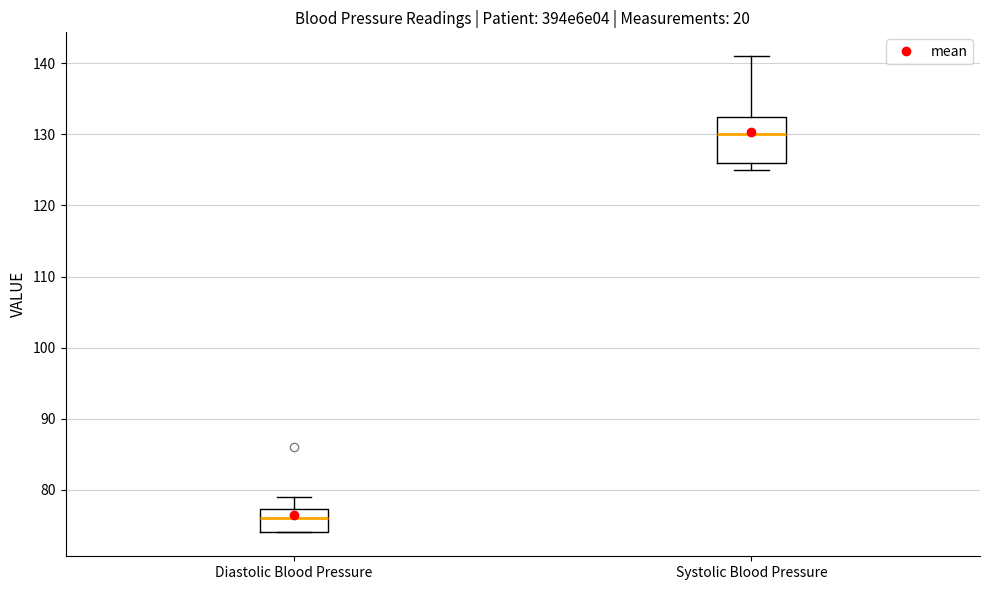

Reading left to right, read every box against the y-axis: the position of its median line, the range the box covers, and the ends of its whiskers. The values are not printed on the chart, so give them approximately, as read against the axis.

Diastolic Blood Pressure: median 76, box 74 to 77, whiskers 74 to 79
Systolic Blood Pressure: median 130, box 126 to 133, whiskers 125 to 141